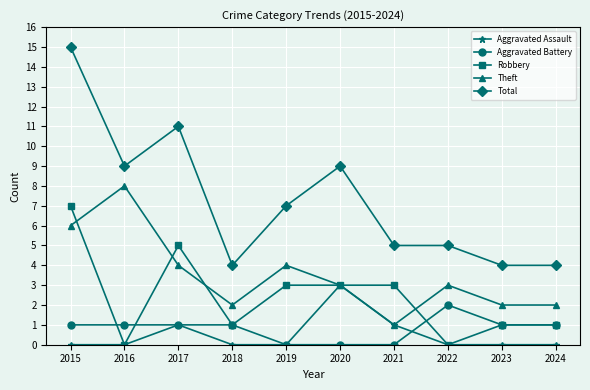

At which category does Theft reach its first local peak?

2016